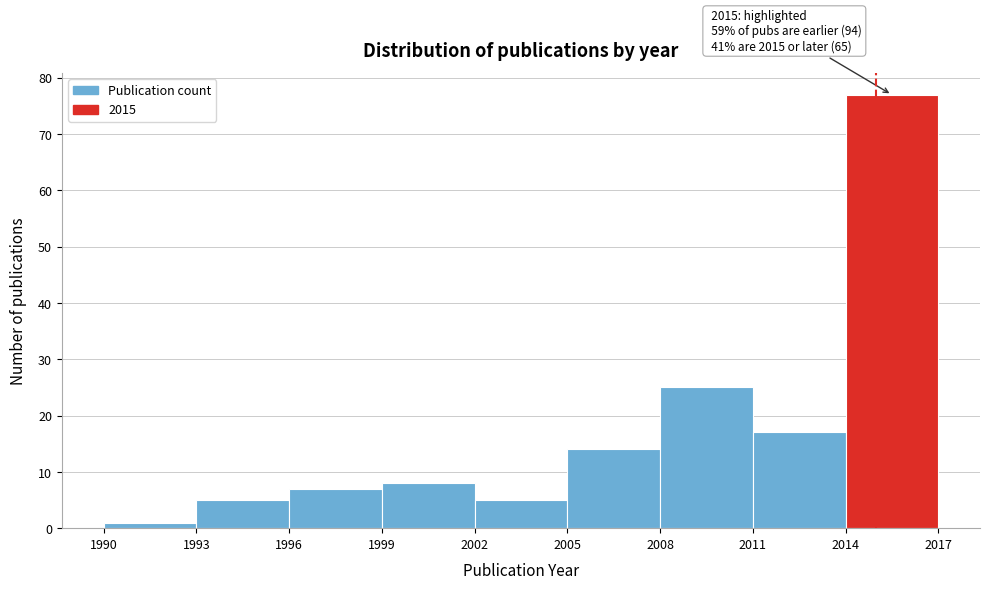

Over which range of the x-axis is the bar tallest?

2014 to 2017